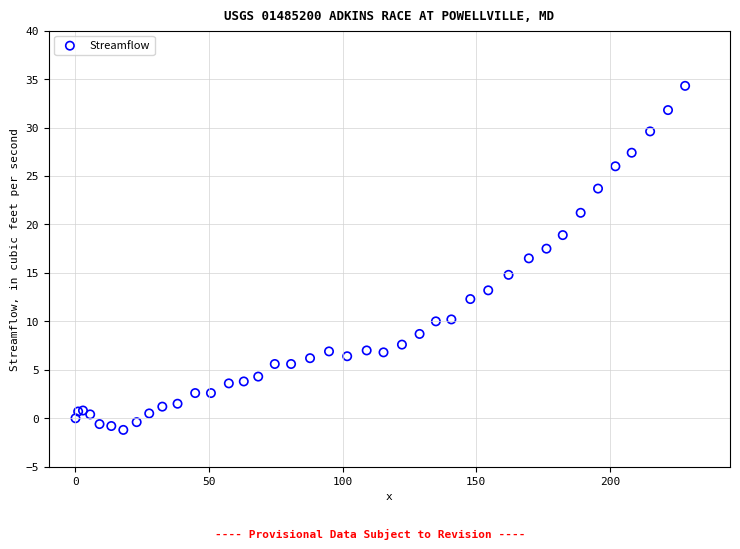

What Y value in the scatter plot is closest to 16?

16.5